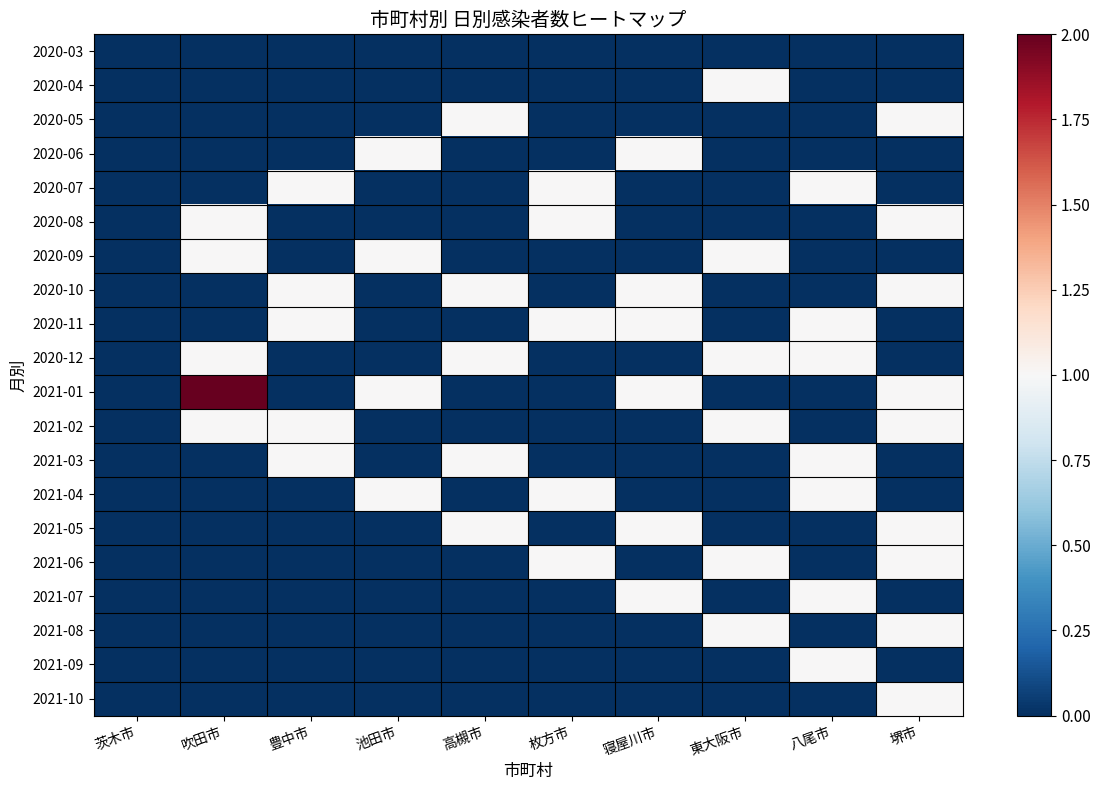

List the series in order of their peak value, highest first.

2021-01, 2020-04, 2020-05, 2020-06, 2020-07, 2020-08, 2020-09, 2020-10, 2020-11, 2020-12, 2021-02, 2021-03, 2021-04, 2021-05, 2021-06, 2021-07, 2021-08, 2021-09, 2021-10, 2020-03